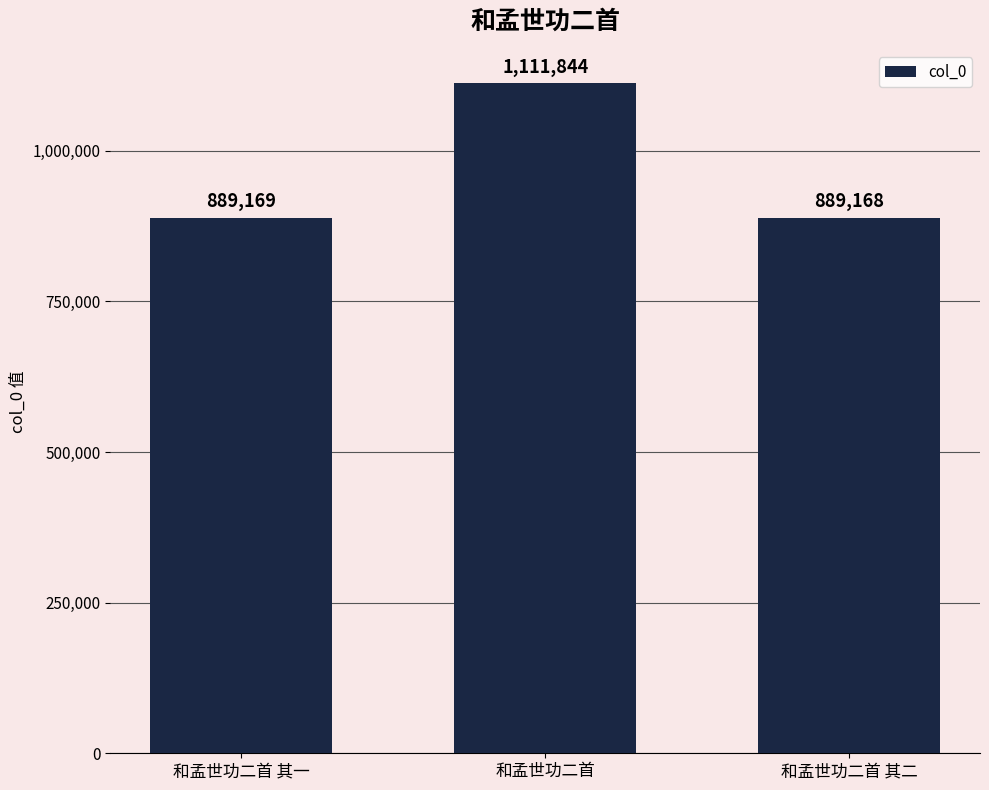

What is the ratio of the value at 和孟世功二首 其二 to the value at 和孟世功二首 其一?

1.0